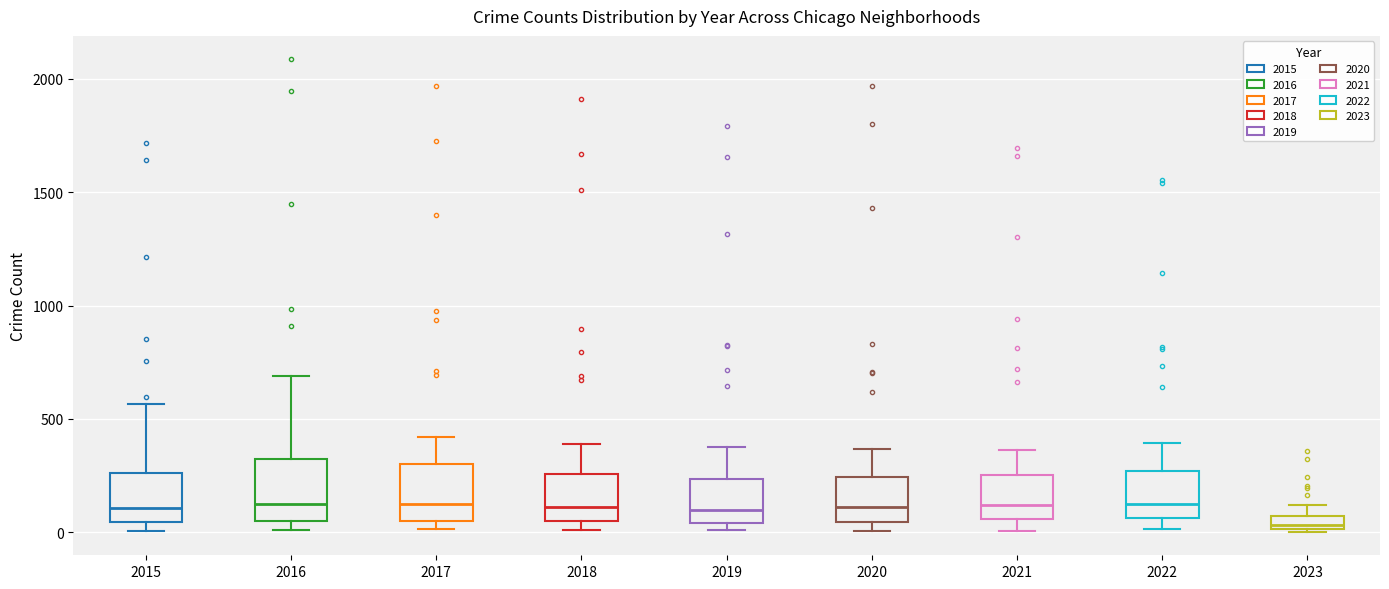

Which box has the lowest median line?

2023